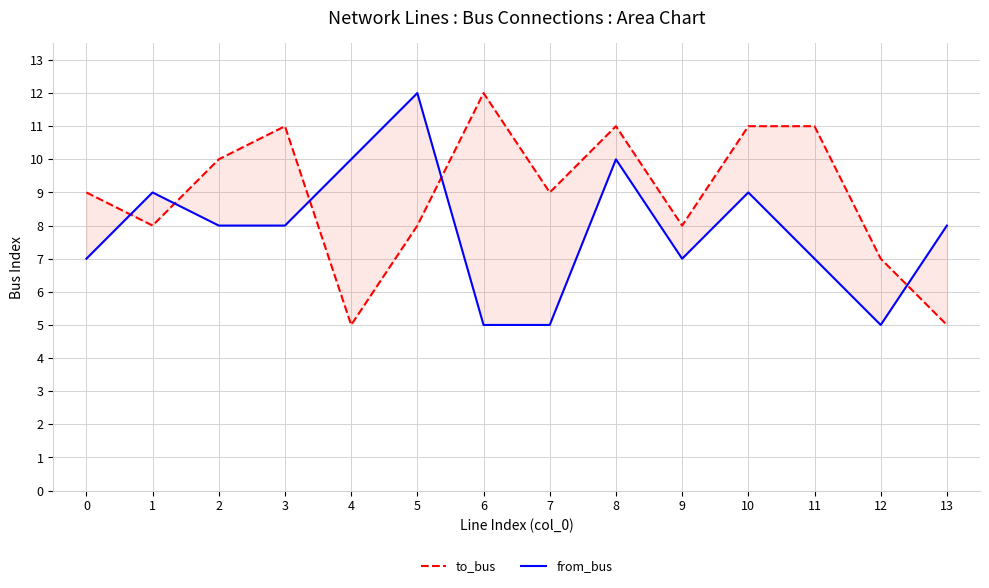

Reading left to right, list all the values displayed in this chart.

to_bus: 9	8	10	11	5	8	12	9	11	8	11	11	7	5
from_bus: 7	9	8	8	10	12	5	5	10	7	9	7	5	8